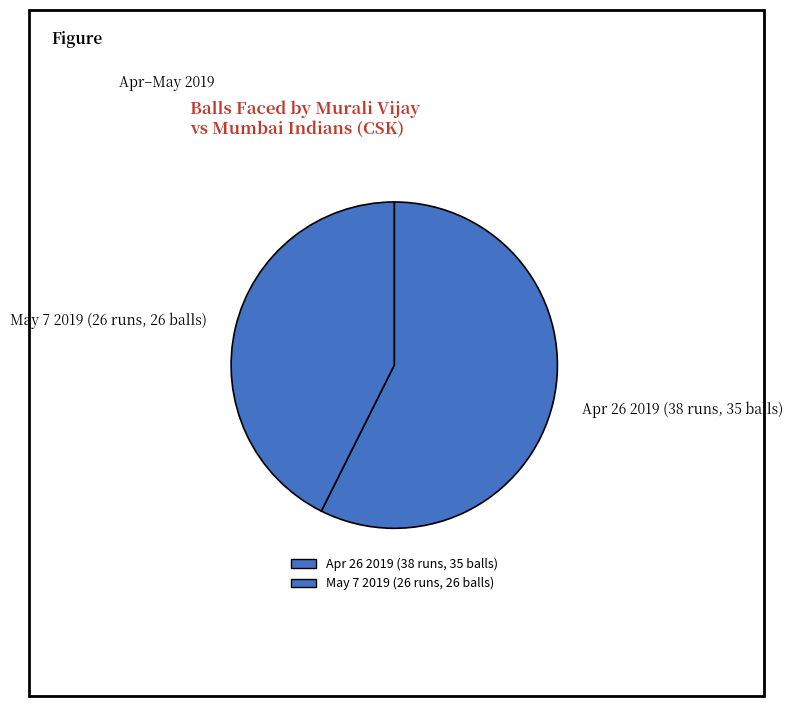

Which category has the biggest portion of the pie?

Apr 26 2019 (38 runs, 35 balls)